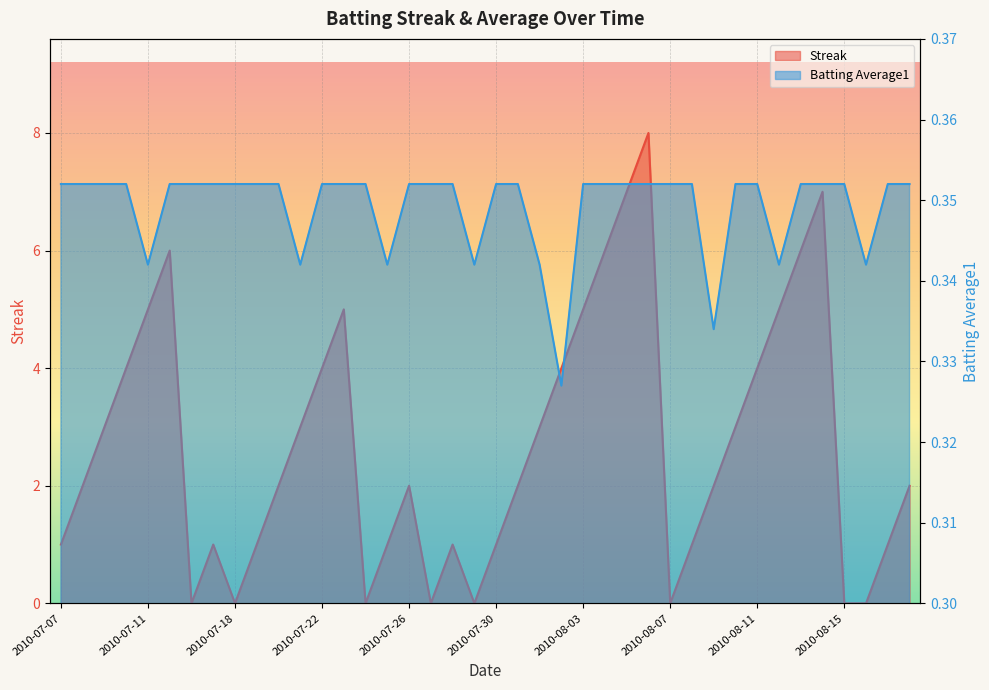

How many data points in Streak are less than 2?

16